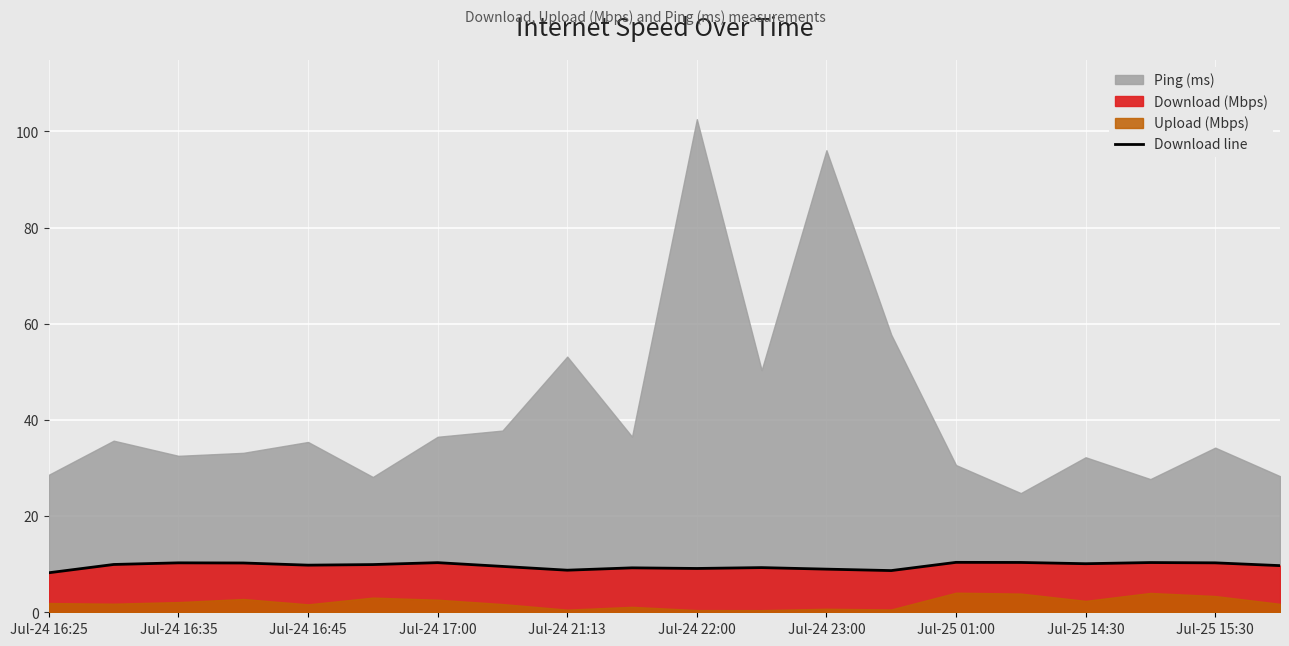

Is it true that the value at 15 is 3.5?

False